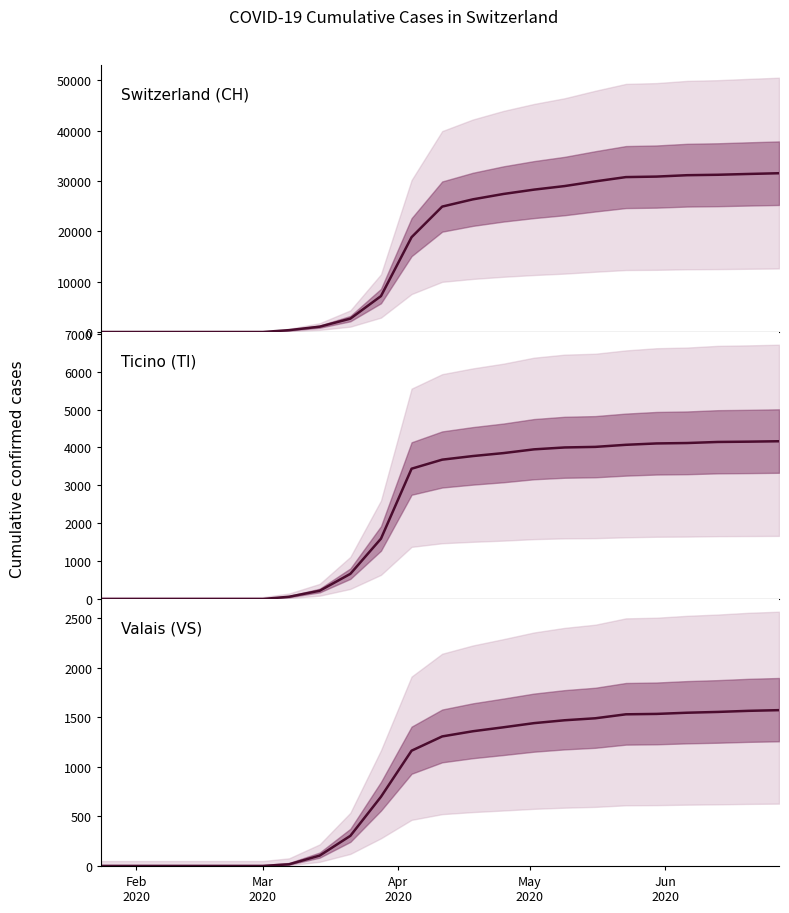

True or false: VS and TI intersect in this chart.

False